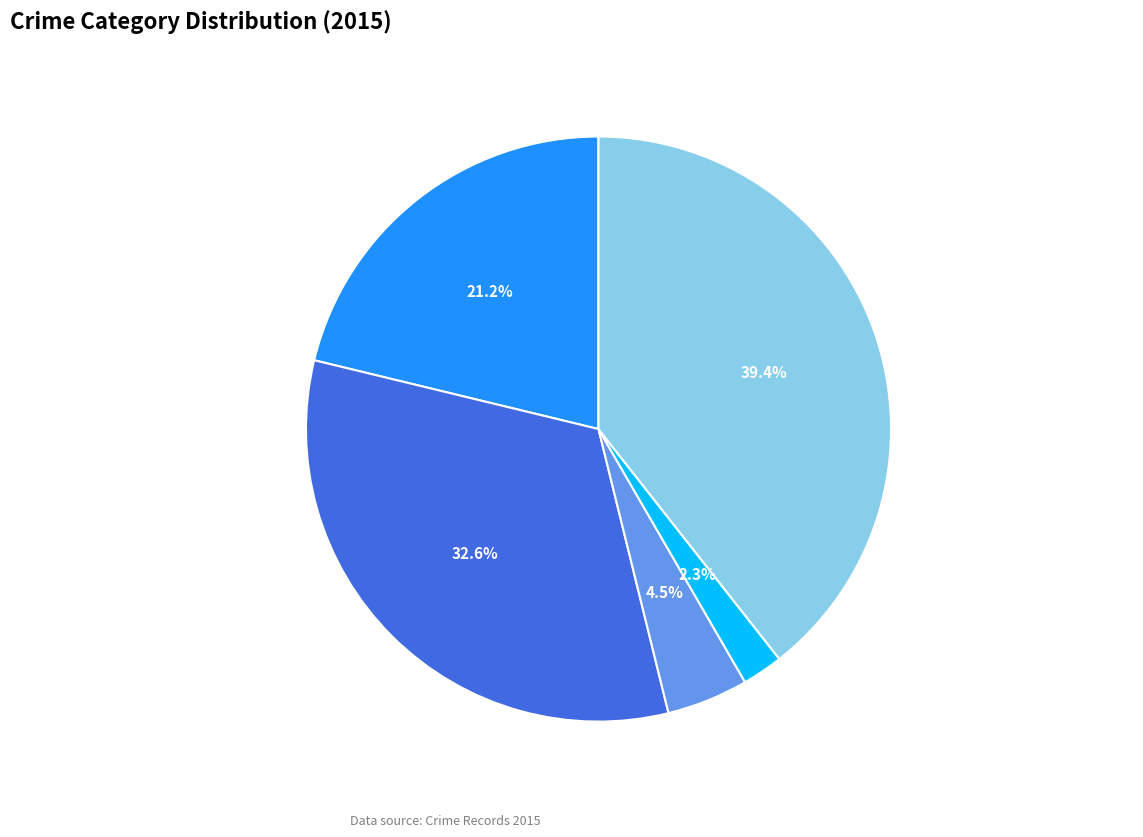

What is the change in value from Aggravated Assault to Robbery?

+137